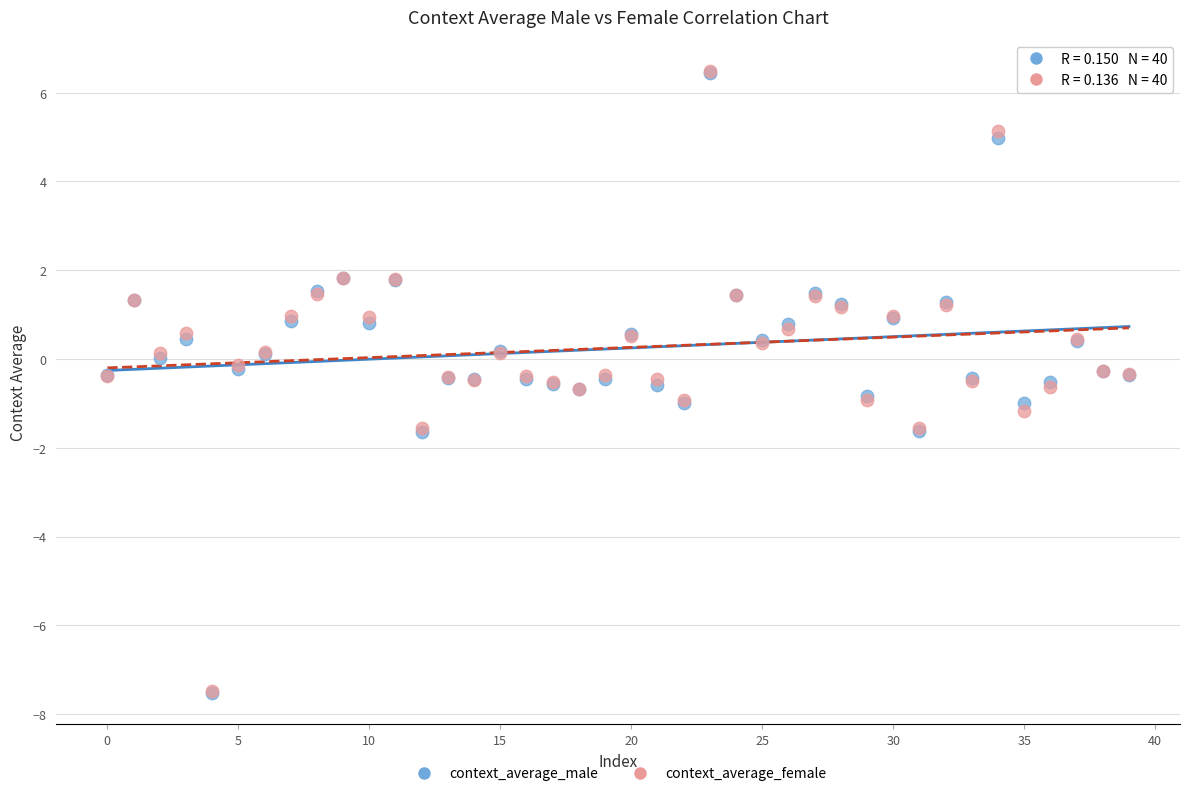

What are all the series names shown in the legend?

context_average_male, context_average_female